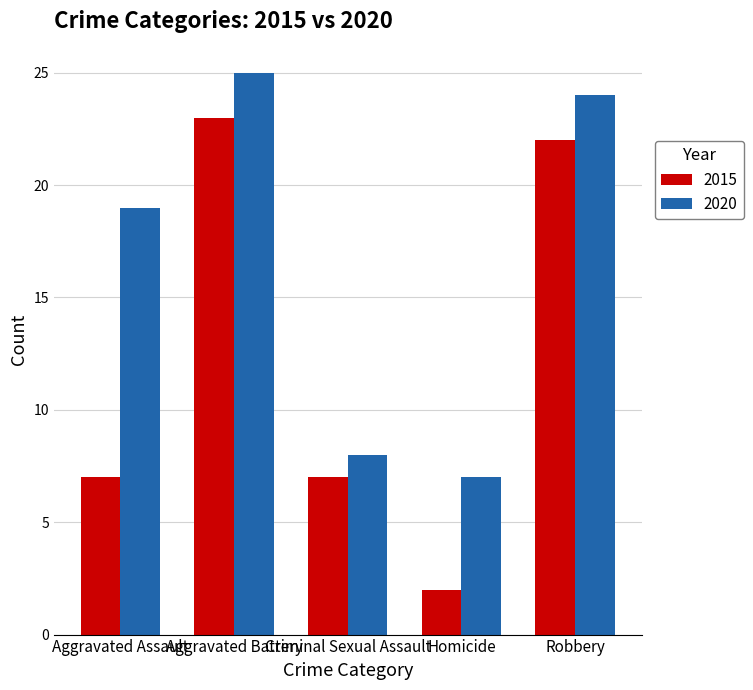

List the series in order of their peak value, lowest first.

2015, 2020